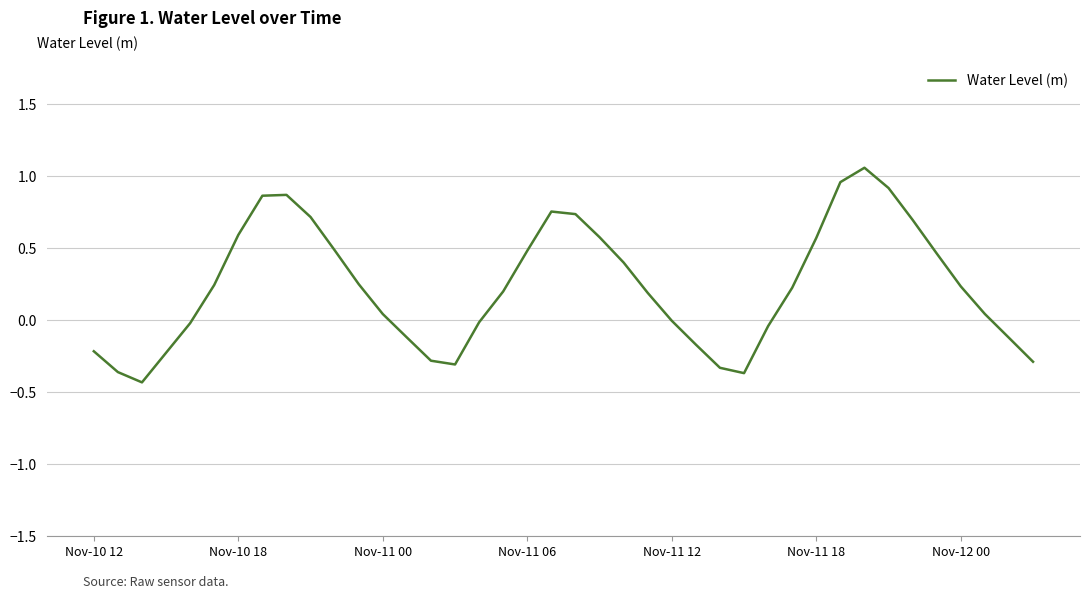

True or false: there are more than 1 points higher than both neighbors.

True